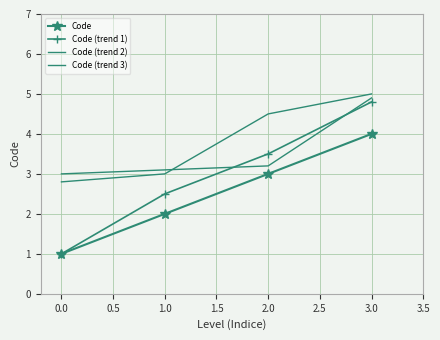

Reading left to right, transcribe all the data shown in this chart.

Code: 1.0	2.0	3.0	4.0
Code (trend 1): 1.0	2.5	3.5	4.8
Code (trend 2): 3.0	3.1	3.2	4.9
Code (trend 3): 2.8	3.0	4.5	5.0